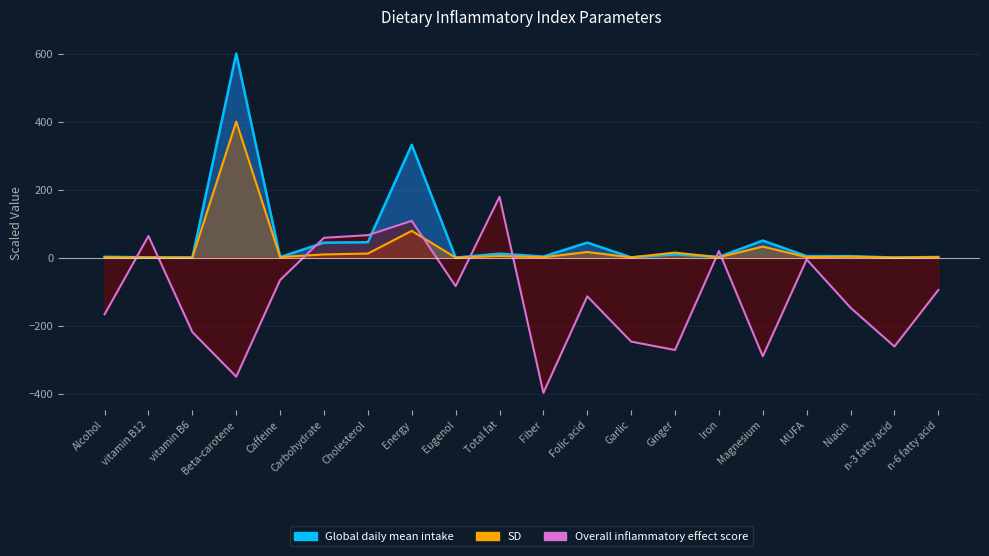

Rank the categories by Global daily mean intake value from lowest to highest.

Eugenol, n-3 fatty acid, vitamin B6, Garlic, vitamin B12, Caffeine, n-6 fatty acid, Iron, Alcohol, Fiber, Niacin, MUFA, Ginger, Total fat, Carbohydrate, Folic acid, Cholesterol, Magnesium, Energy, Beta-carotene